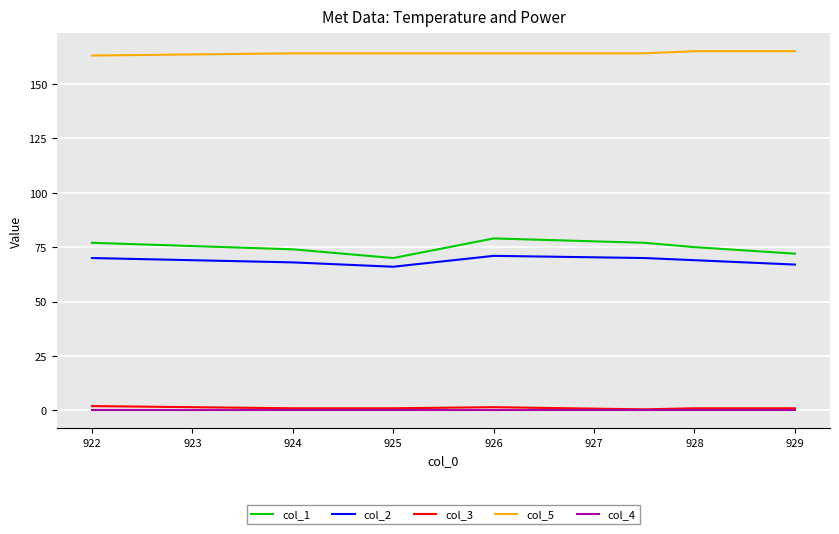

What is the maximum value for col_2?

71.0